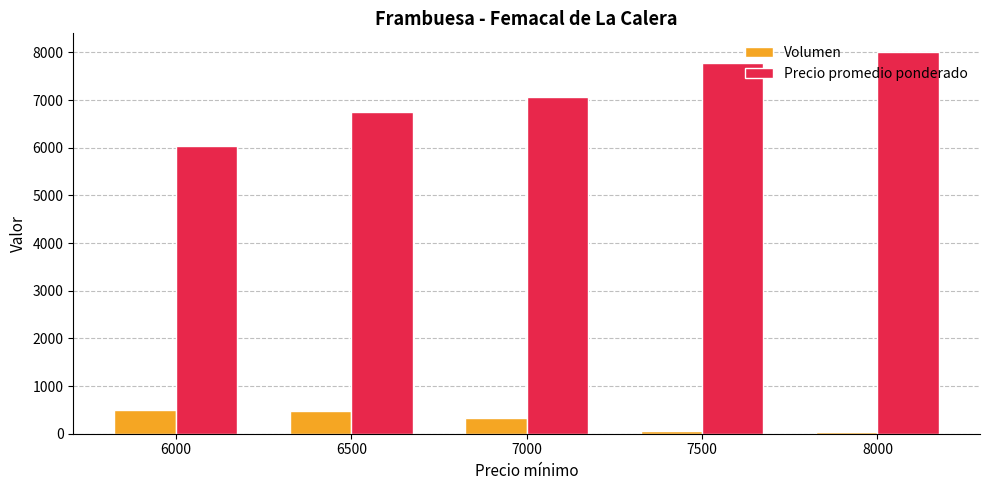

Is it true that Precio promedio ponderado equals 6029 at 6000?

True